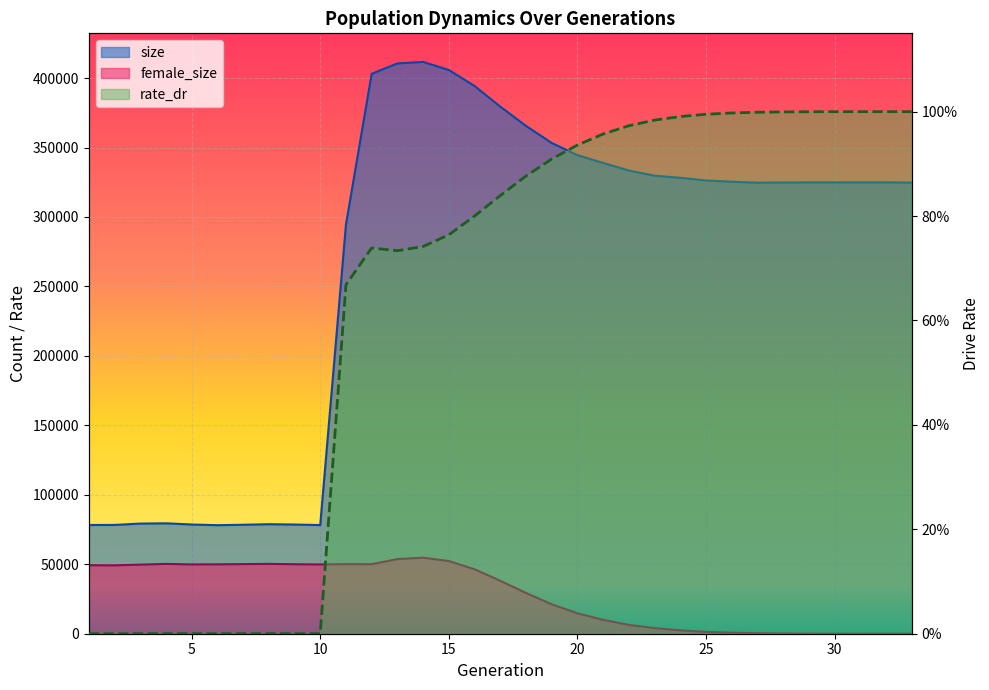

Reading left to right, list all the values displayed in this chart.

size: 78270.0	78322.0	79287.0	79489.0	78624.0	78149.0	78442.0	78844.0	78614.0	78217.0	294494.0	403068.0	410553.0	411631.0	405825.0	394316.0	379461.0	365590.0	353297.0	344517.0	338918.0	333462.0	329748.0	328196.0	326304.0	325396.0	324708.0	324811.0	324921.0	324903.0	324953.0	324929.0	324764.0
female_size: 49323.0	49224.0	49741.0	50264.0	49902.0	49957.0	50123.0	50280.0	50031.0	49861.0	50116.0	50066.0	53716.0	54753.0	52323.0	46418.0	38131.0	29348.0	21187.0	14717.0	10006.0	6346.0	4058.0	2429.0	1345.0	726.0	347.0	155.0	55.0	17.0	7.0	1.0	0.0
rate_dr: 0.0	0.0	0.0	0.0	0.0	0.0	0.0	0.0	0.0	0.0	0.7	0.7	0.7	0.7	0.8	0.8	0.8	0.9	0.9	0.9	1.0	1.0	1.0	1.0	1.0	1.0	1.0	1.0	1.0	1.0	1.0	1.0	1.0